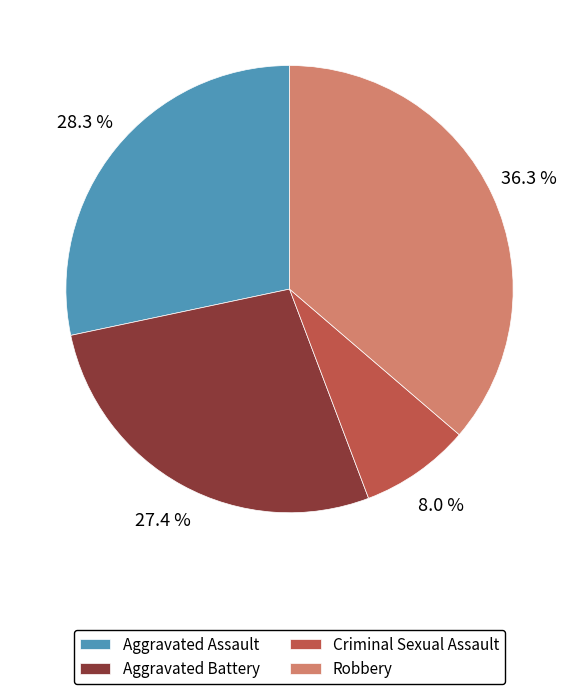

What portion of the pie excludes Aggravated Assault?

71.7%